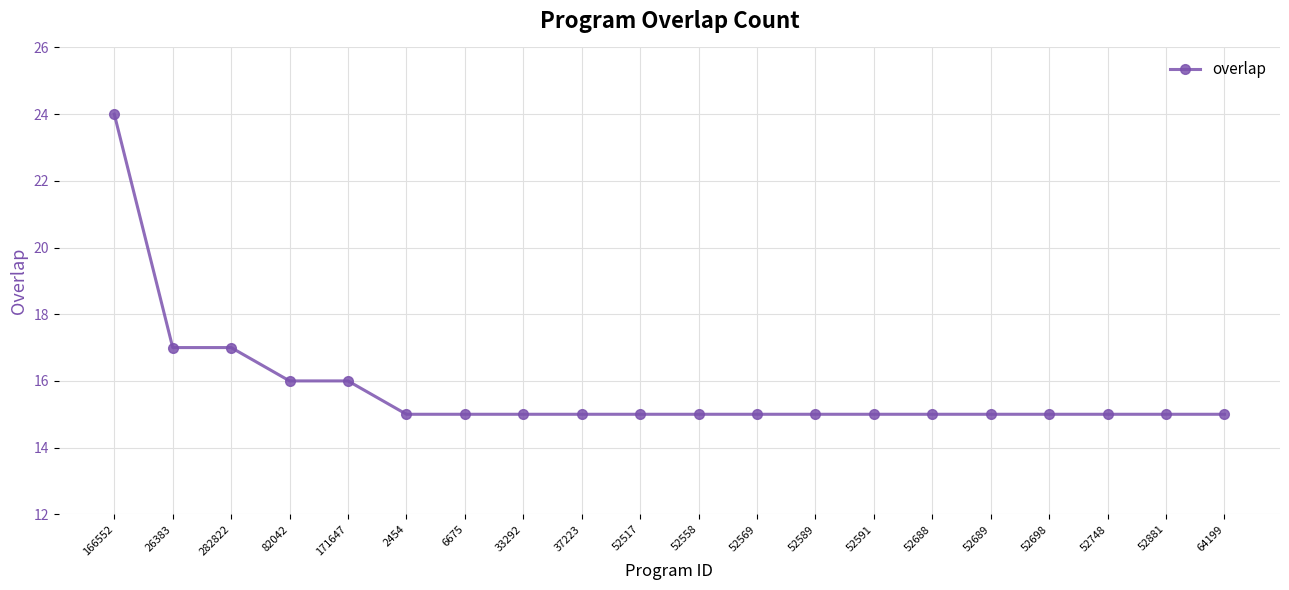

Reading left to right, transcribe all the data shown in this chart.

166552=24	26383=17	282822=17	82042=16	171647=16	2454=15	6675=15	33292=15	37223=15	52517=15	52558=15	52569=15	52589=15	52591=15	52688=15	52689=15	52698=15	52748=15	52881=15	64199=15